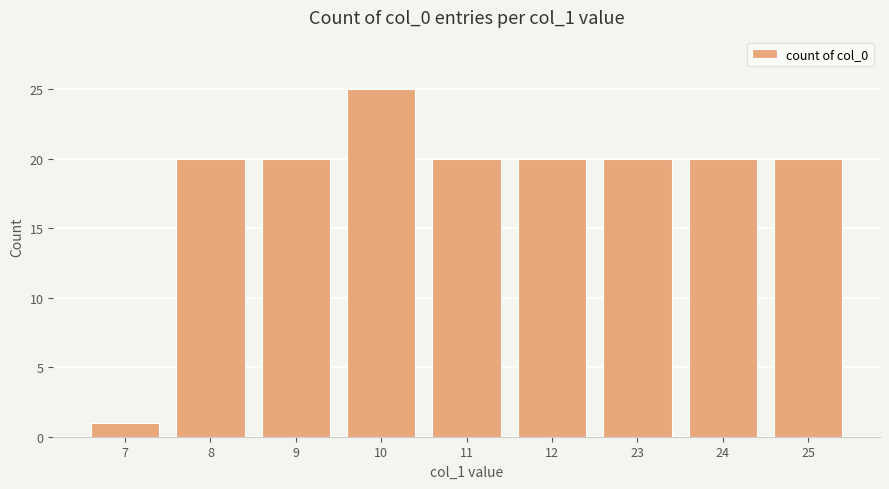

How many categories are shown in the chart?

9